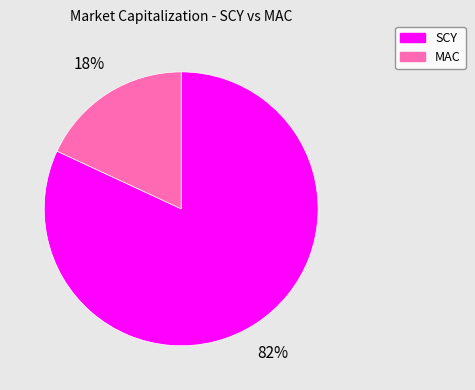

Does SCY account for over 50% of the chart?

Yes